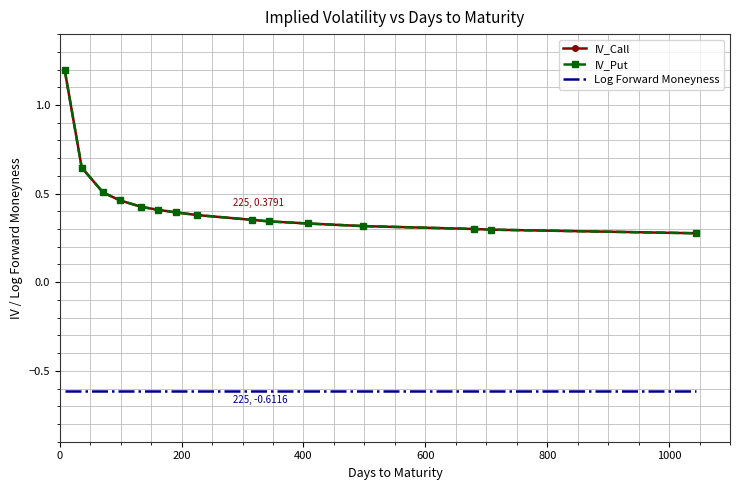

Which series has the largest total across all categories?

IV_Call